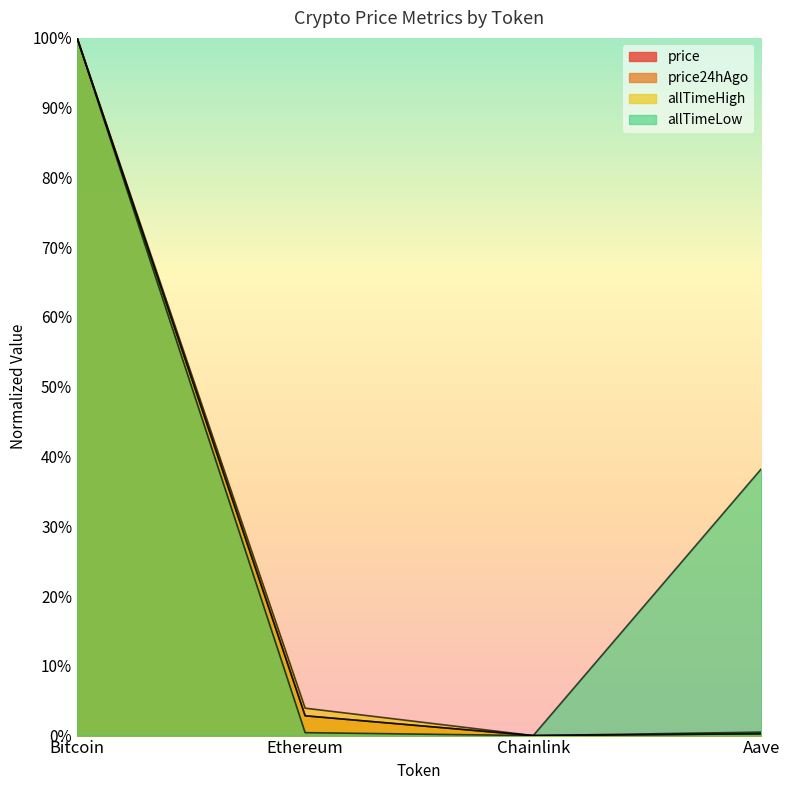

Reading left to right, what are all the values shown in this chart?

price: 1.0	0.0	0.0	0.0
price24hAgo: 1.0	0.0	0.0	0.0
allTimeHigh: 1.0	0.0	0.0	0.0
allTimeLow: 1.0	0.0	0.0	0.4